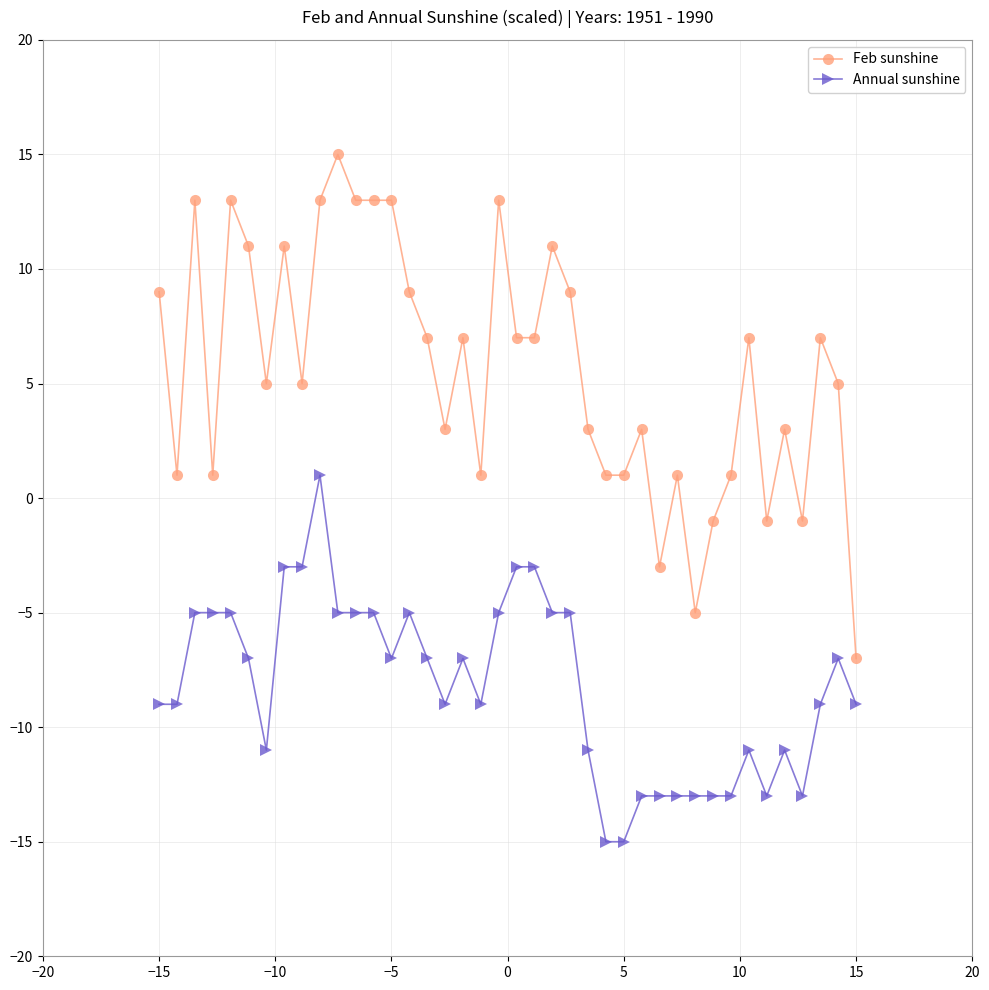

What is the maximum value shown in the chart?

15.0